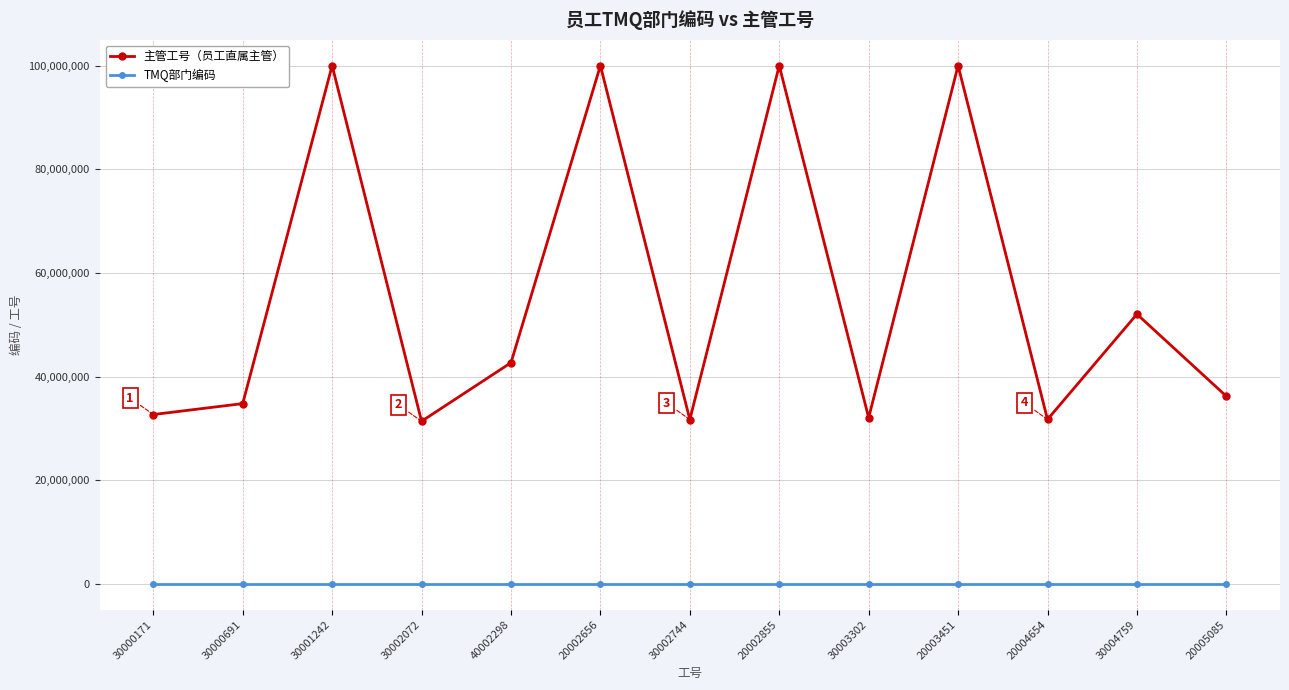

What is the maximum value shown in the chart?

99993450